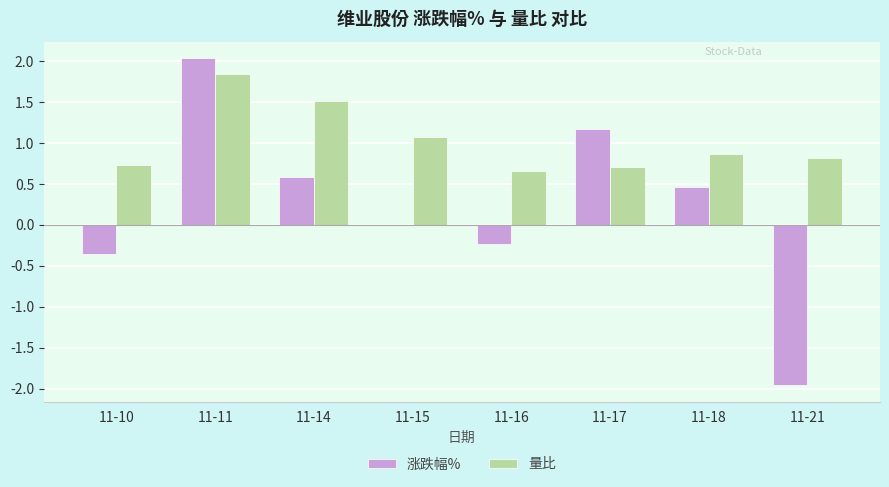

Which series has the largest range (max minus min)?

涨跌幅%